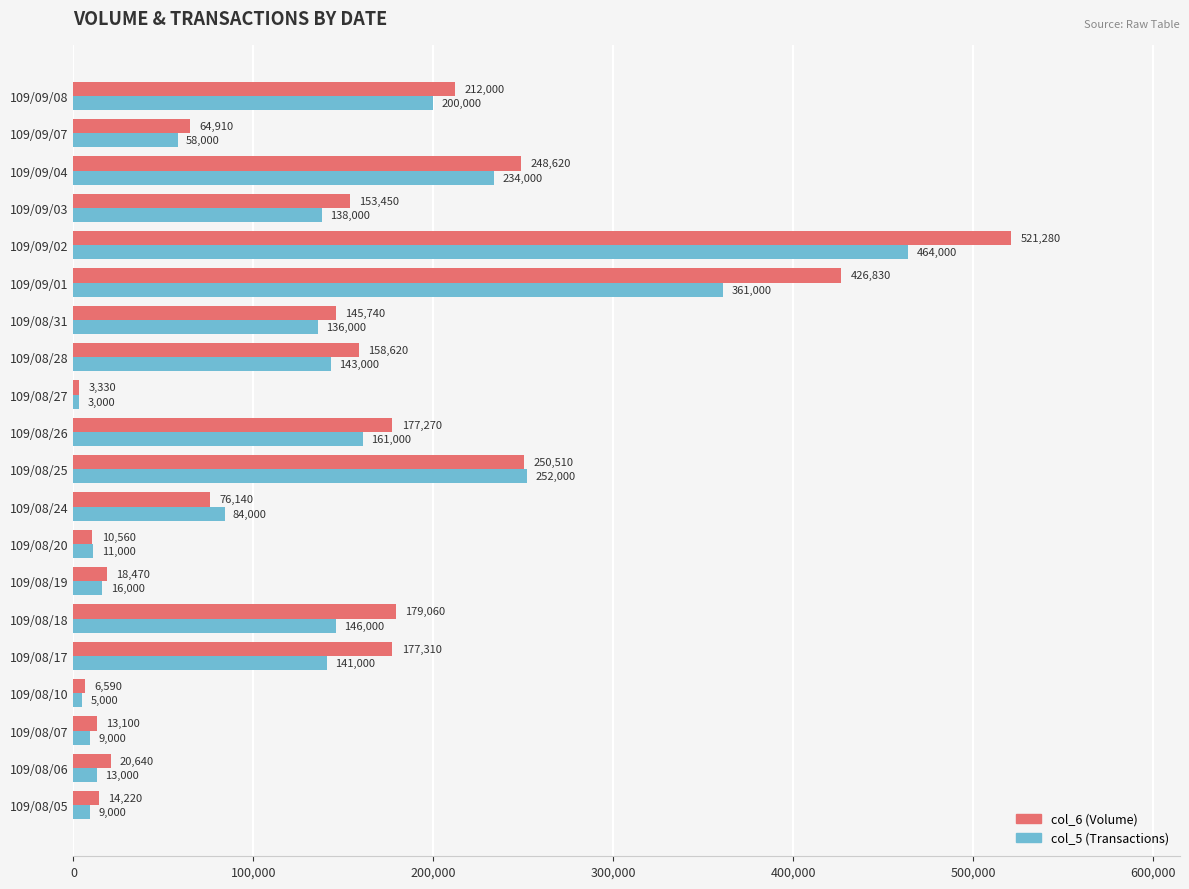

Is it true that col_5 (Transactions) equals 252000 at 109/08/25?

True